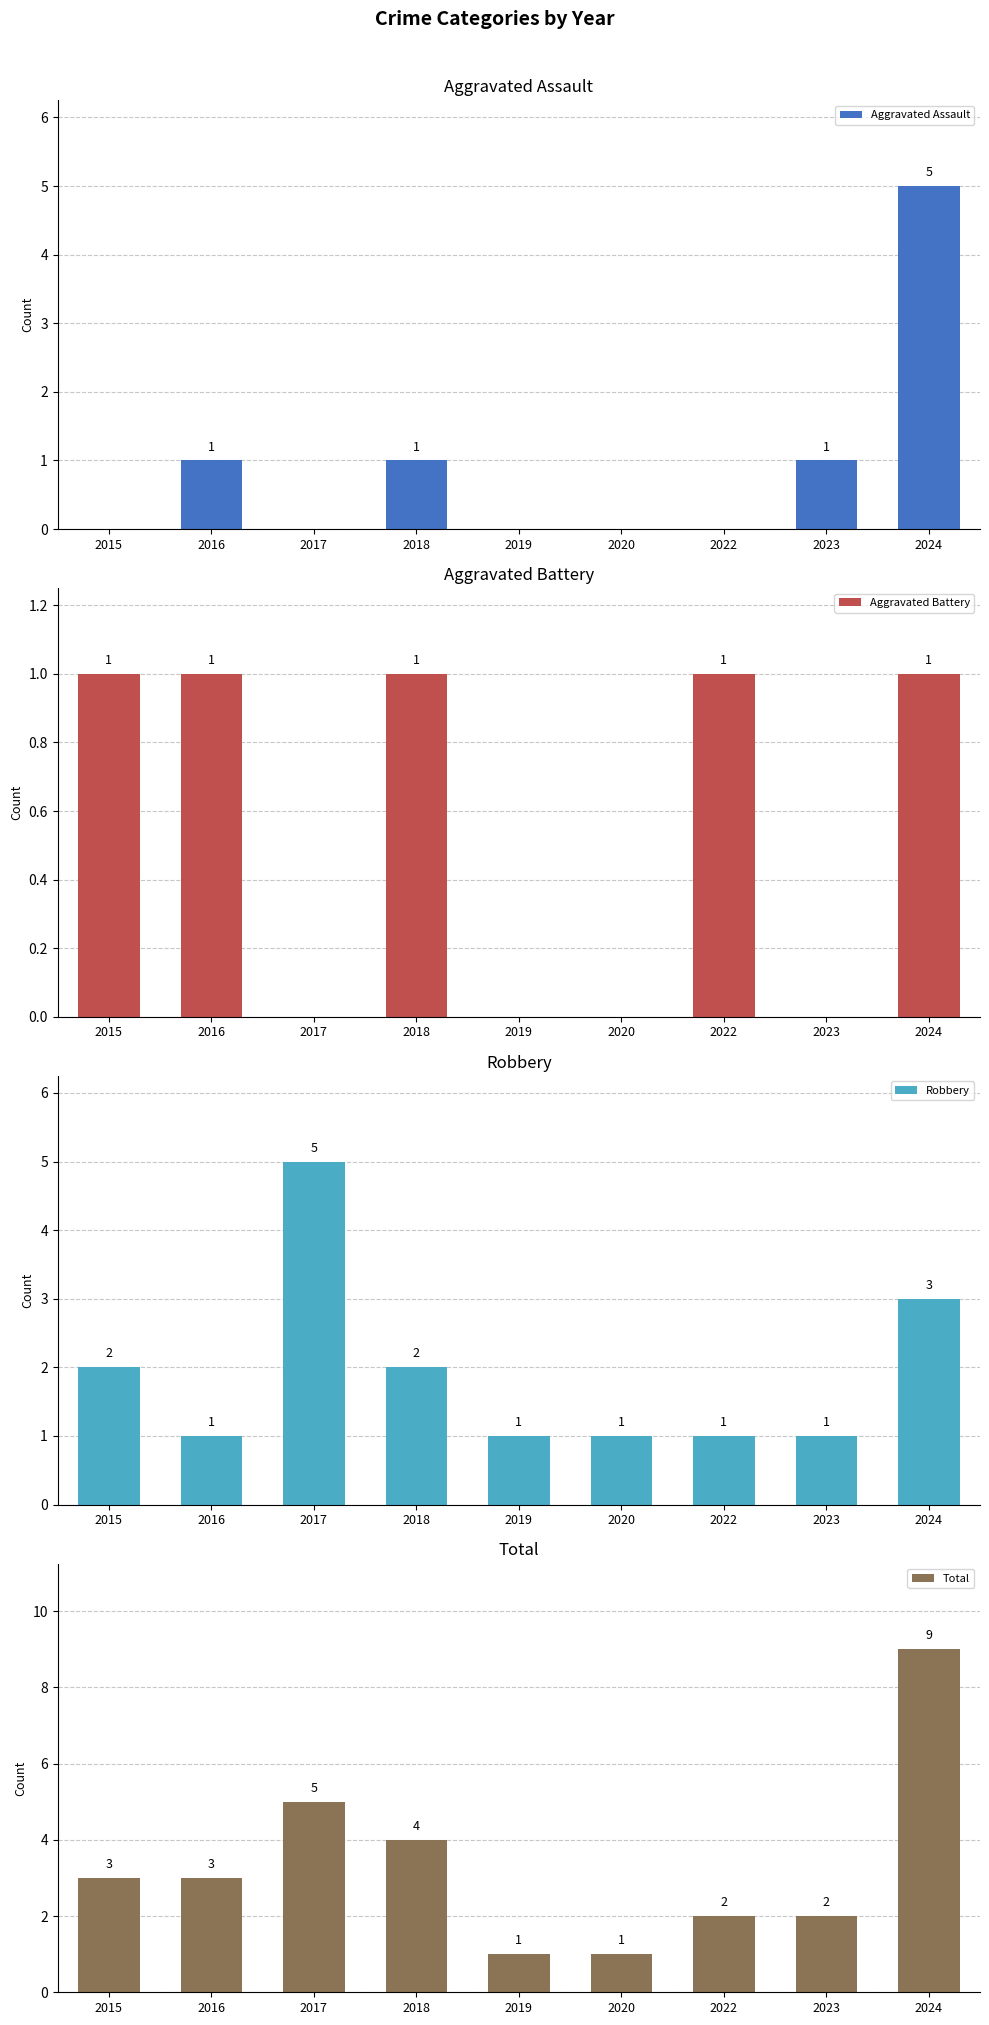

What is the difference between the maximum and minimum values in the Aggravated Battery series?

1